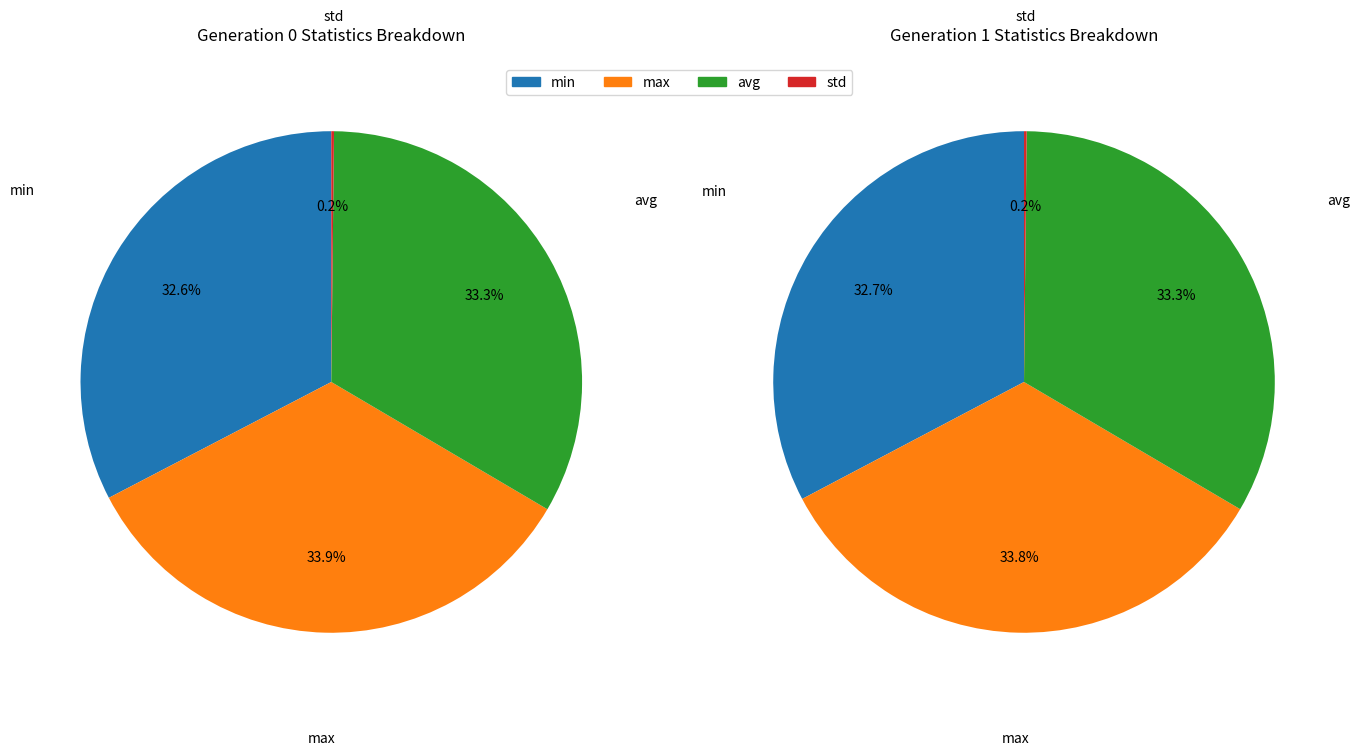

To the nearest percent, what is the average slice percentage?

33%